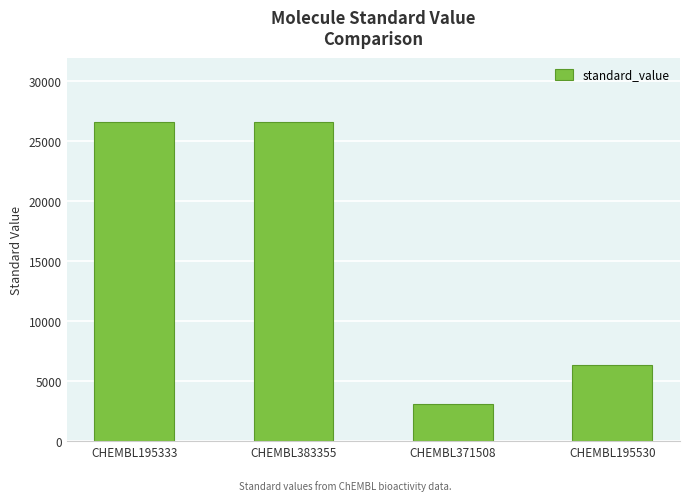

What is the sum of all values?

62600